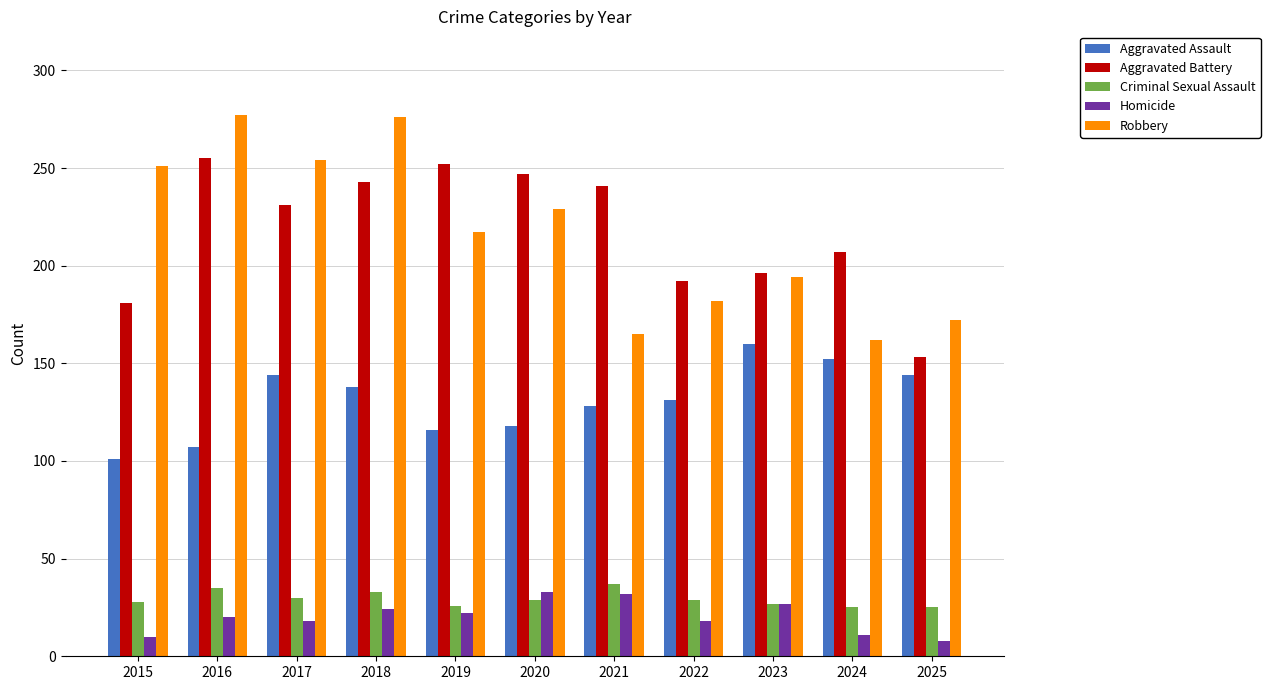

The Aggravated Battery series shows 247 at 2020. True or false?

True